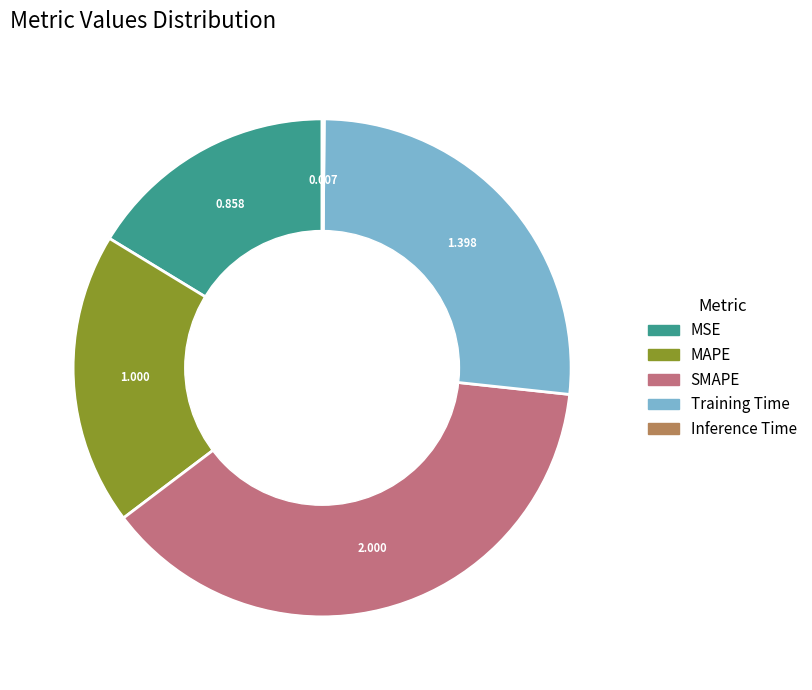

Is there any slice that represents more than half of the pie?

No